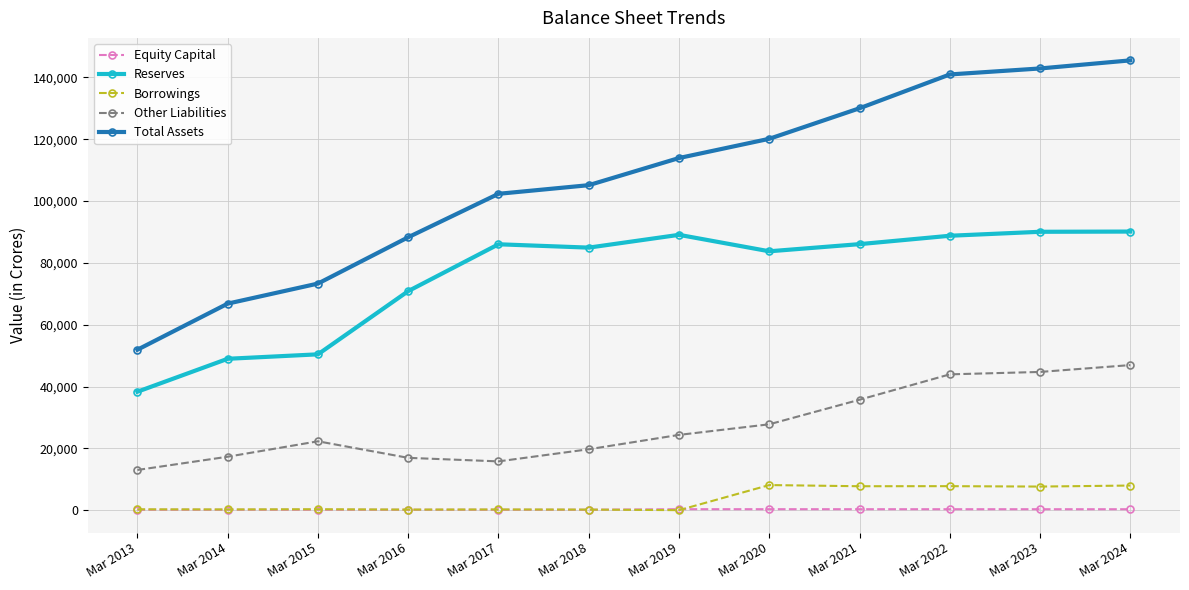

True or false: Borrowings and Other Liabilities intersect in this chart.

False